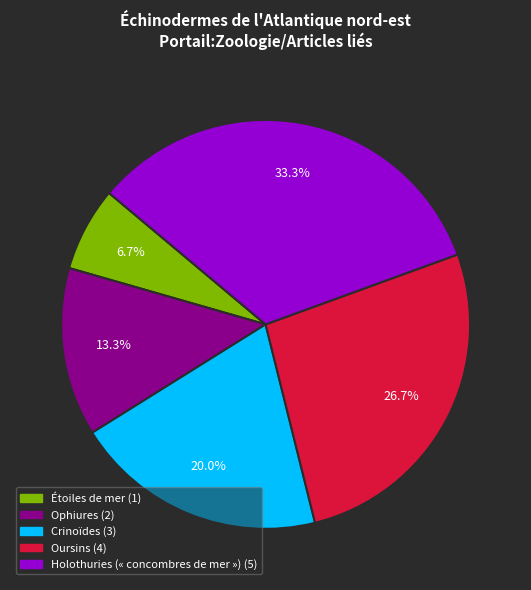

True or false: Oursins accounts for 27% of the total.

True